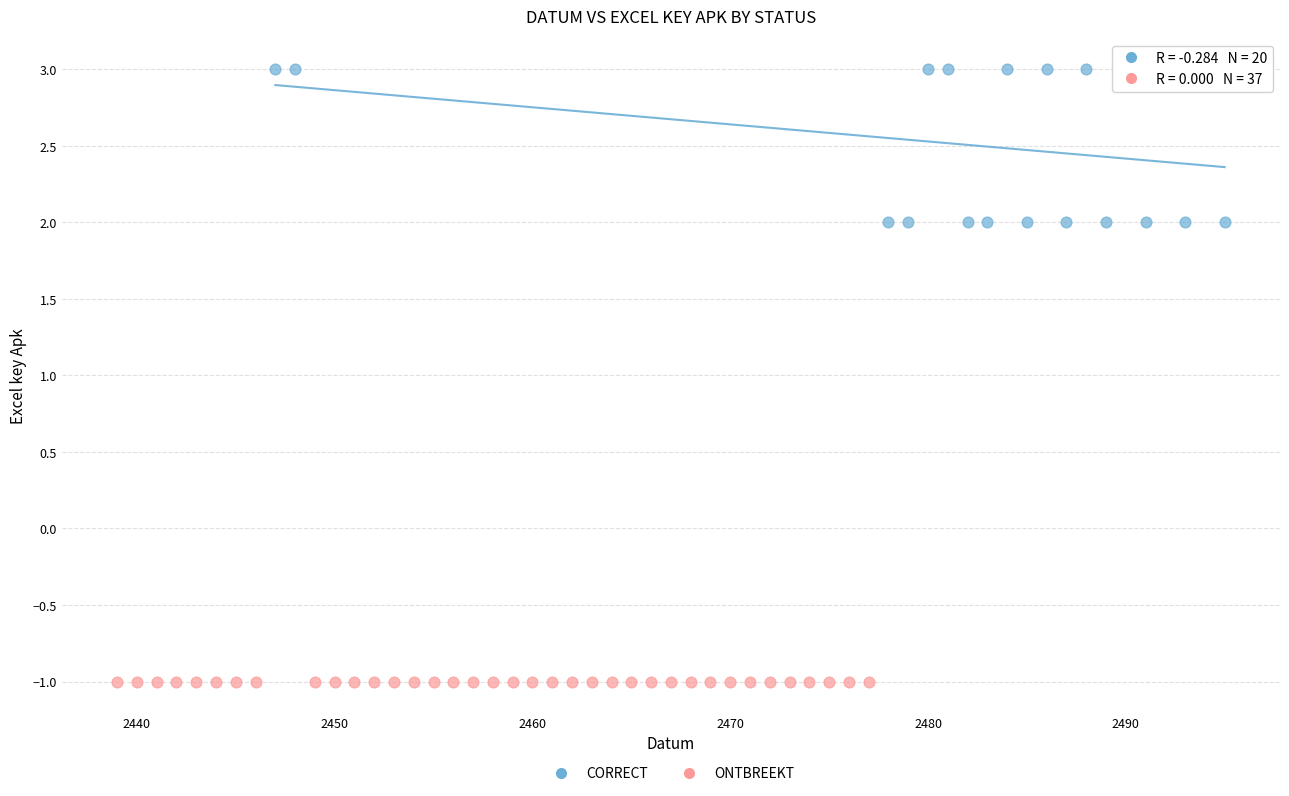

Which series contains the lowest Y value?

ONTBREEKT